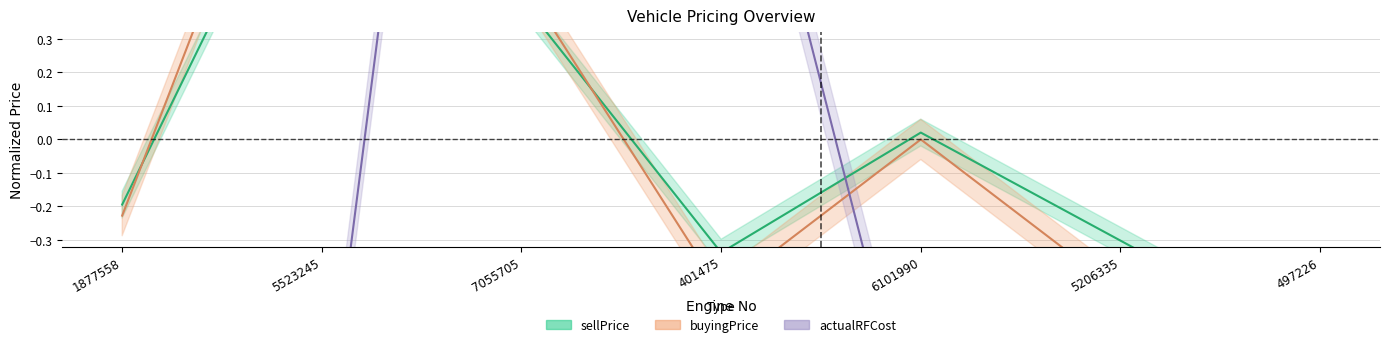

How many values in the buyingPrice series are below 0?

4